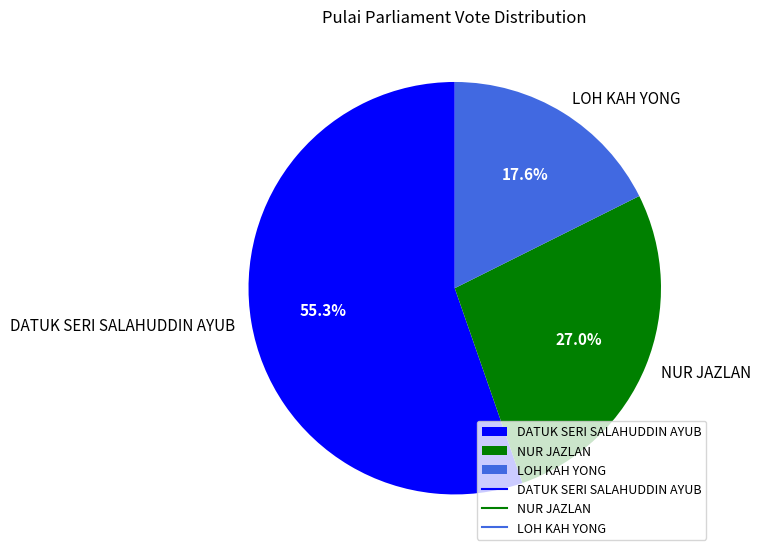

Which category accounts for the majority?

DATUK SERI SALAHUDDIN AYUB